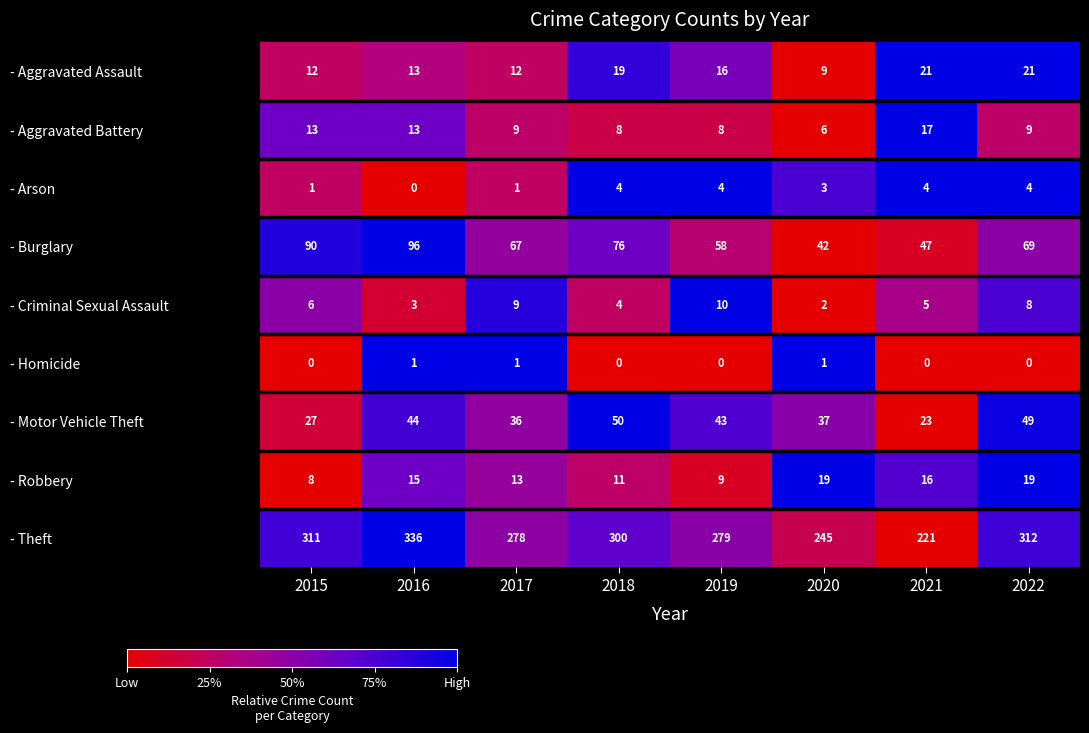

Which series has the largest total across all categories?

- Theft